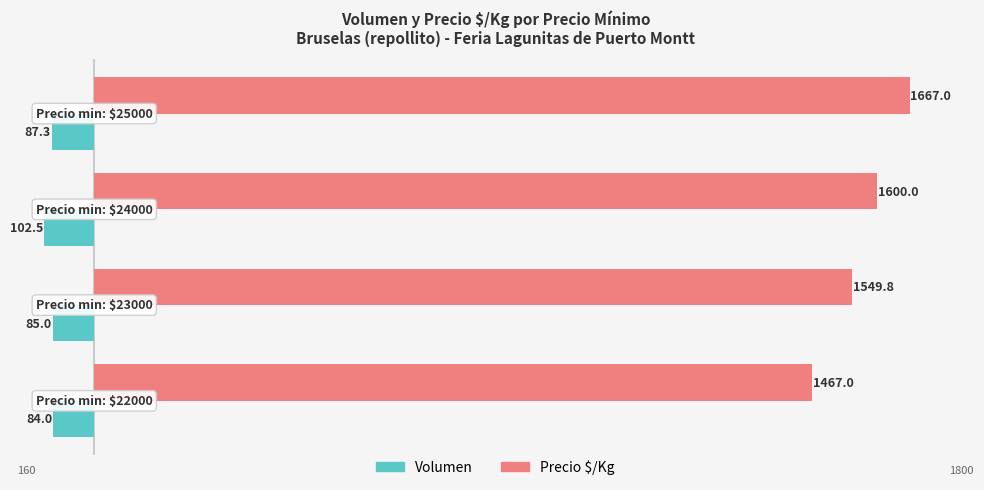

What are all the series names shown in the legend?

Volumen, Precio $/Kg